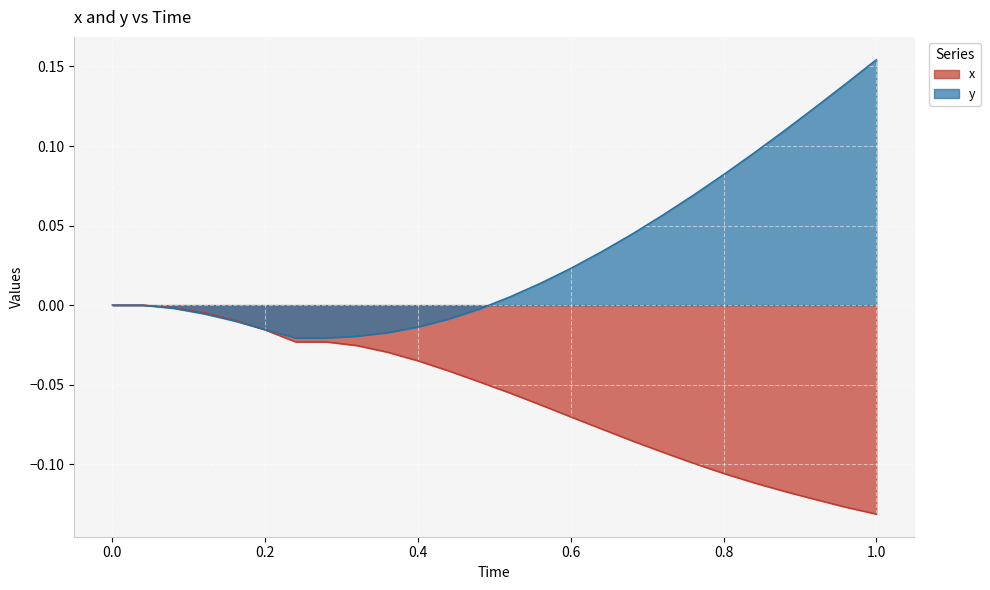

Which series has the largest range (max minus min)?

y